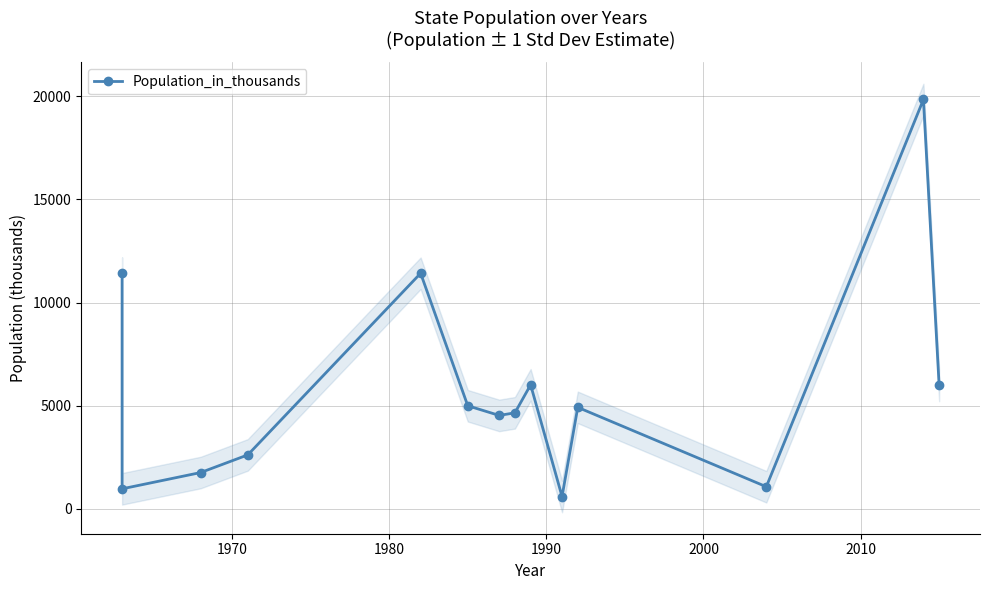

Reading left to right, extract all data points from this chart.

11424	974	1763	2619	11423	5000	4532	4658	6015	601	4923	1075	19846	5986